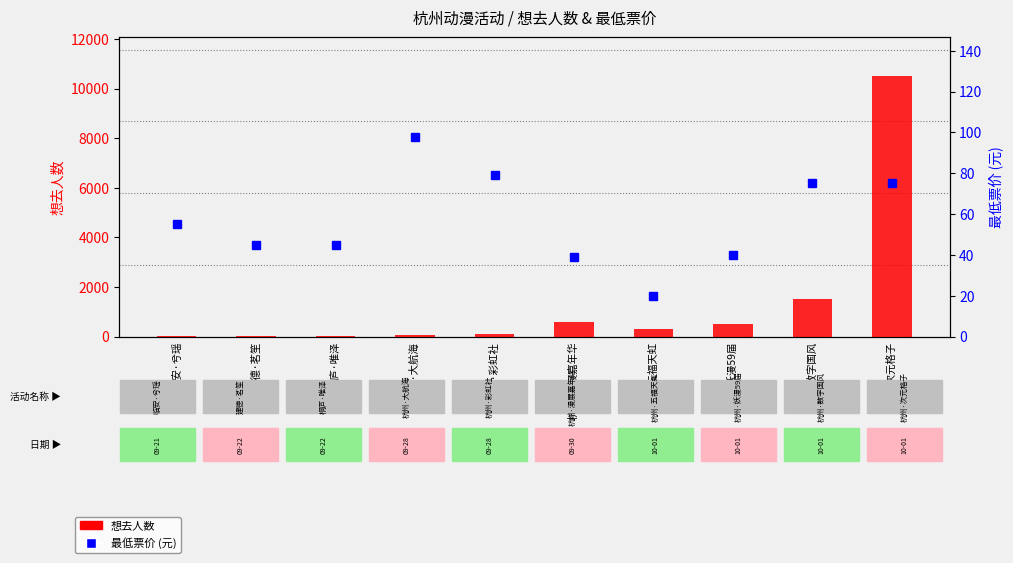

List the series in order of their peak value, highest first.

想去人数, 最低票价